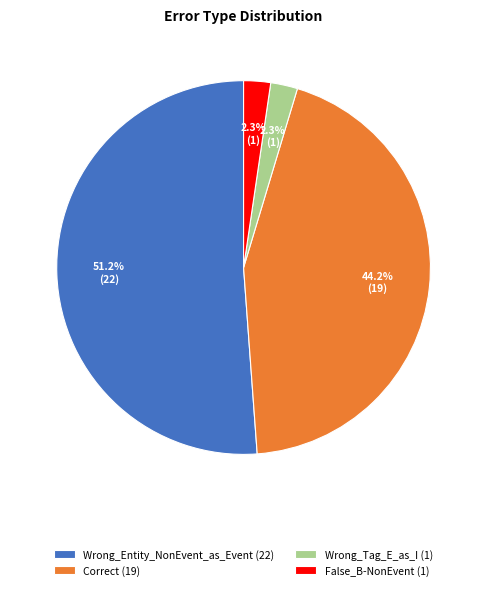

Is it true that Correct is 39% of the pie?

False